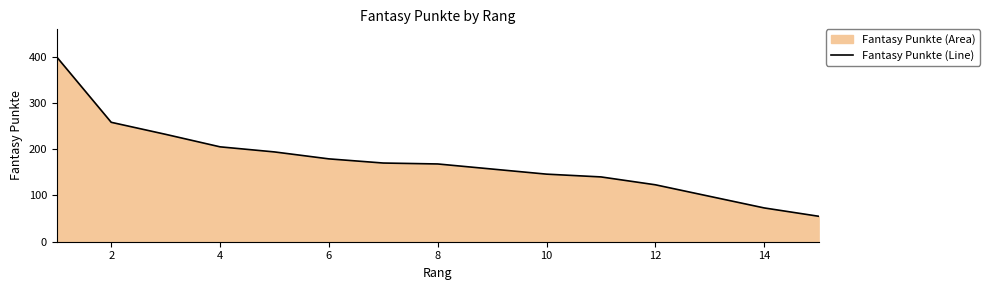

Reading left to right, extract all data points from this chart.

399	258	232	205	194	179	170	168	157	146	140	123	98	73	55